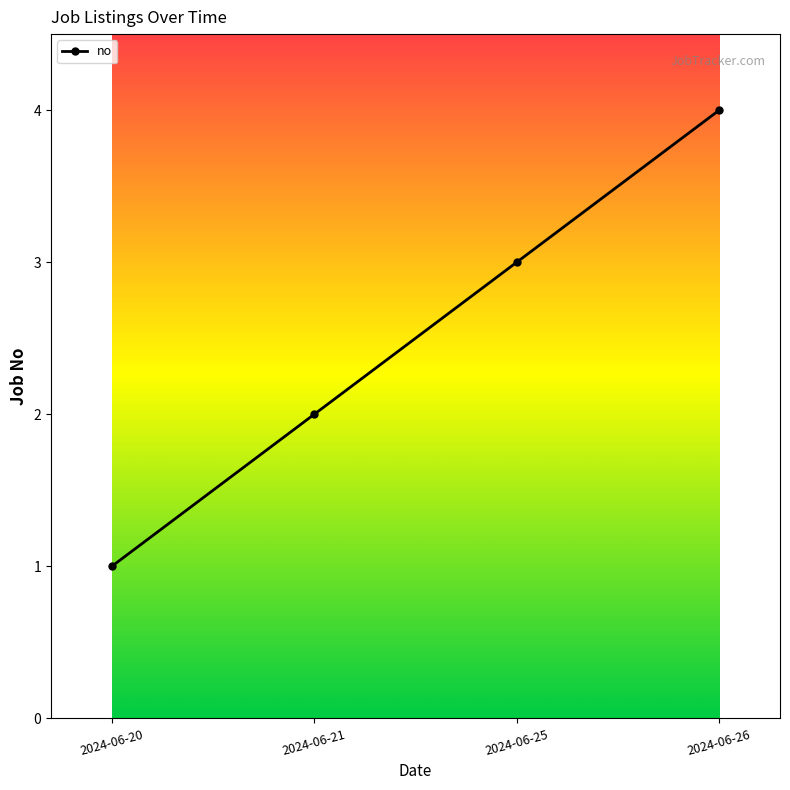

The chart shows a value of 1 at 2024-06-20. True or false?

True